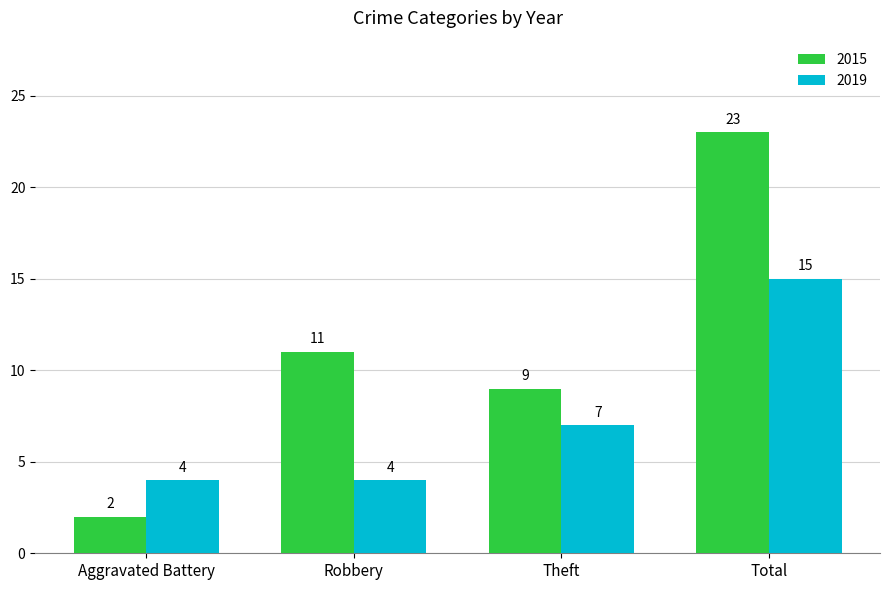

What is the label of the 3rd bar from the right?

Robbery